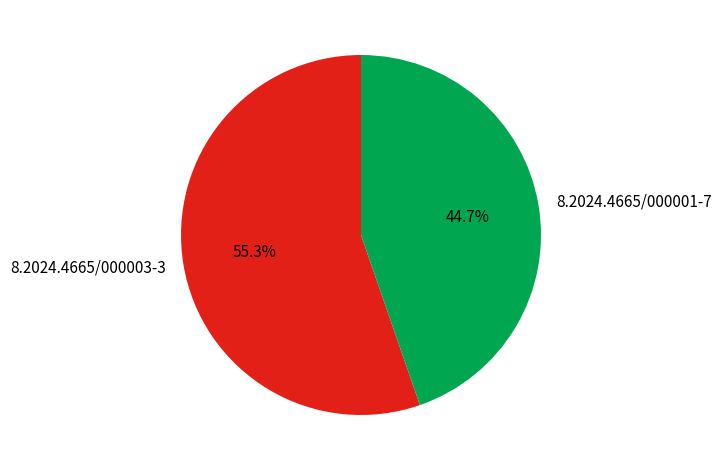

The 8.2024.4665/000003-3 slice represents 66% of the pie. True or false?

False